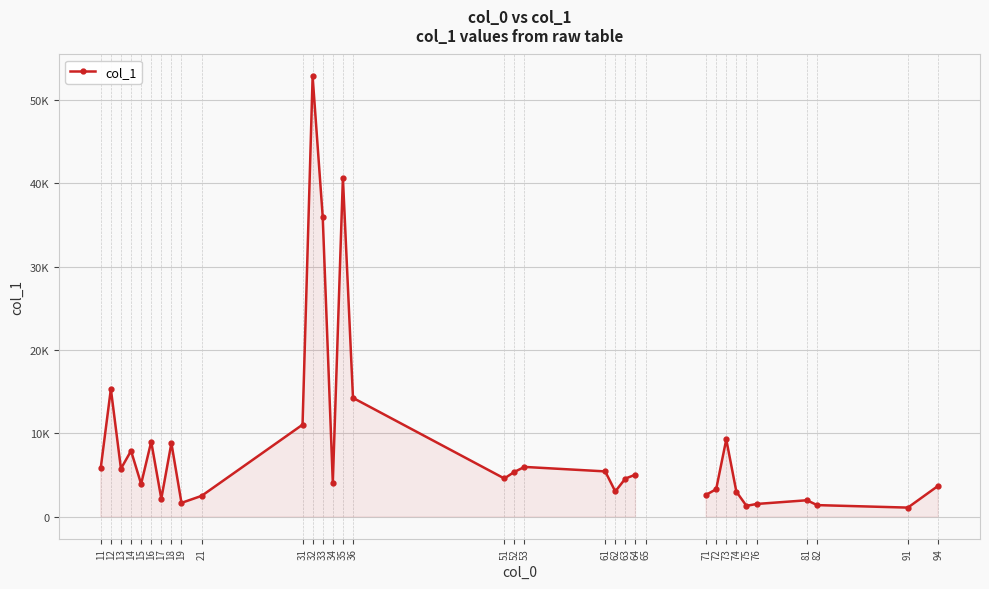

True or false: the data has more than 1 interior local peaks.

True